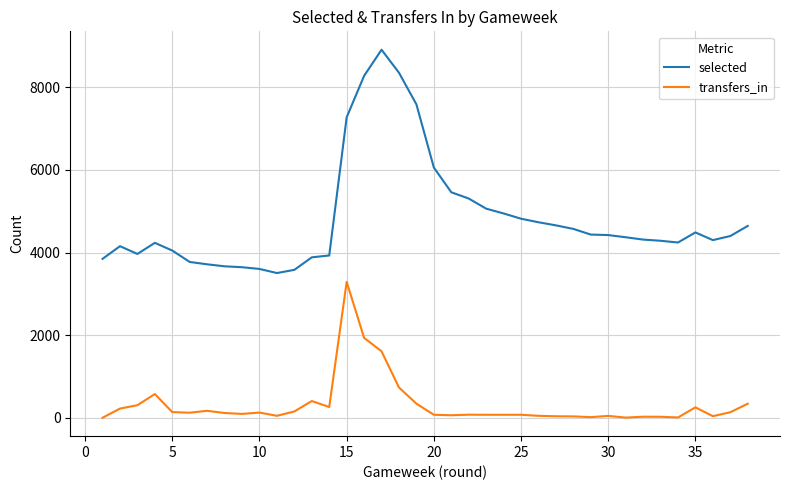

Which series has the widest spread of values?

selected